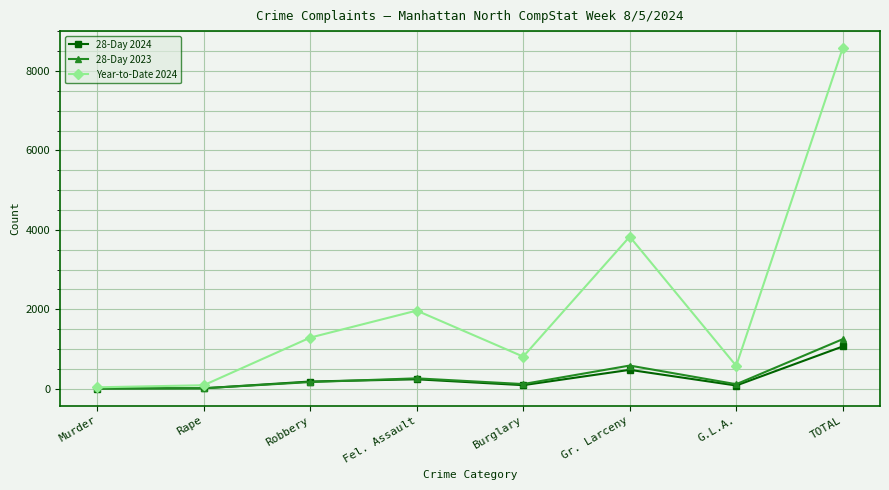

True or false: 28-Day 2024 has more than 0 points higher than both neighbors.

True